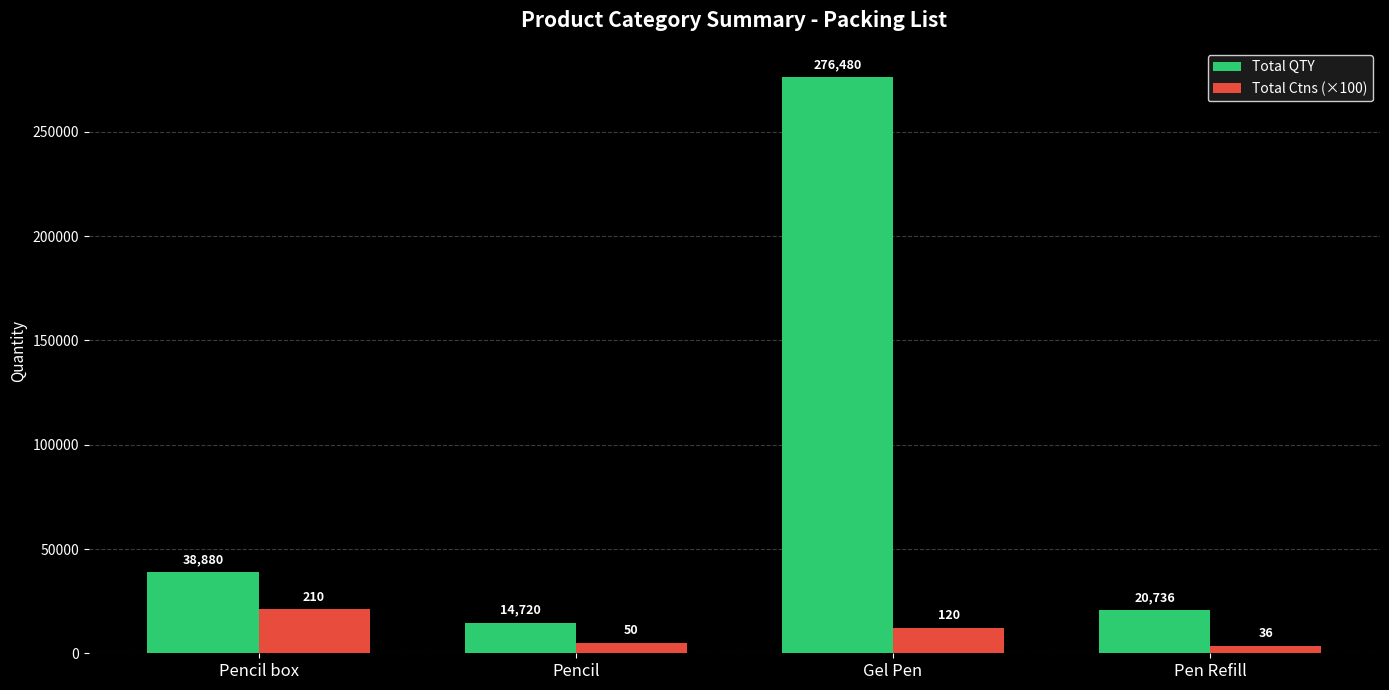

What is the sum of the Total QTY values at Pencil box and Pencil?

53600